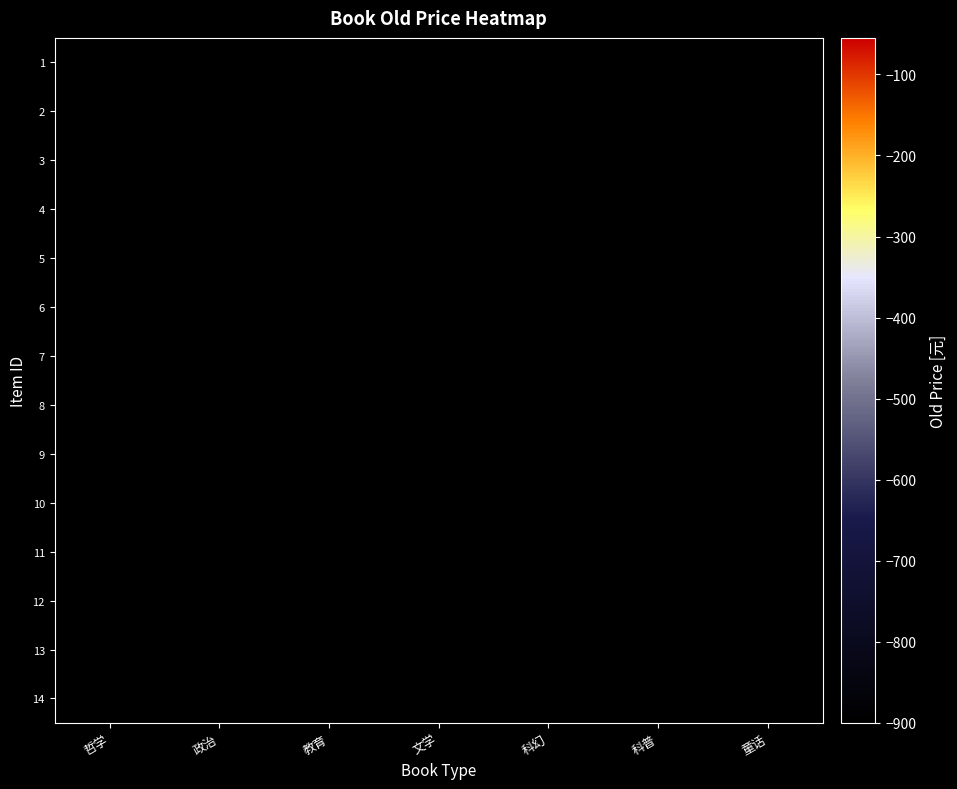

List the labels in order of row_7 value, smallest first.

哲学, 政治, 教育, 文学, 科幻, 科普, 童话